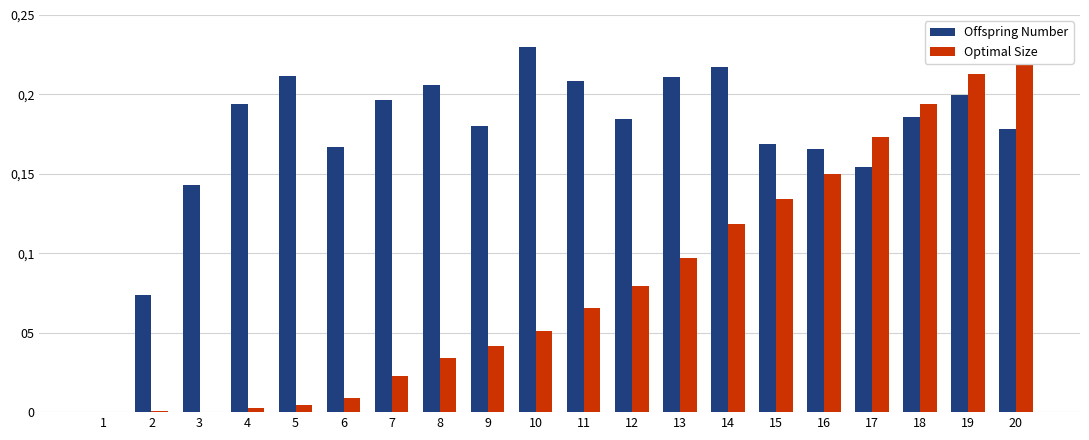

How many Offspring Number values are between 0 and 1?

20